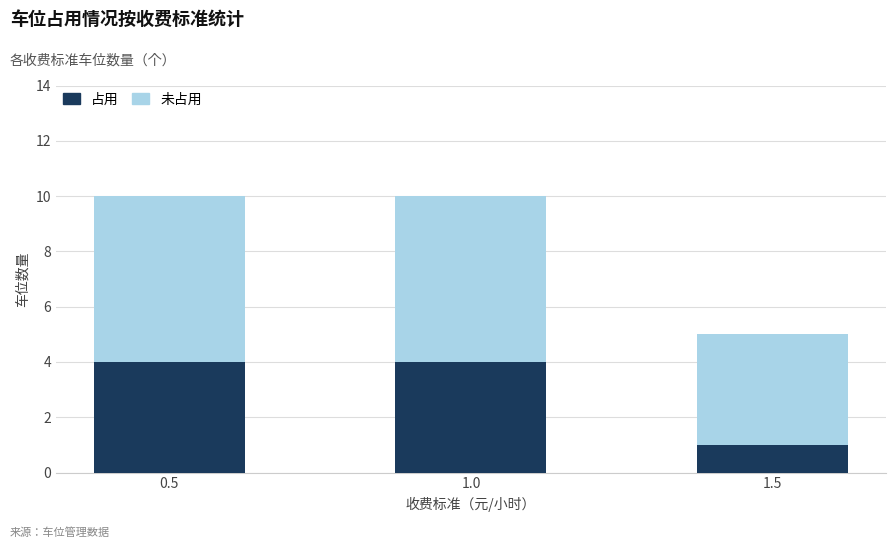

Reading left to right, list the values for the 占用 series.

4	4	1